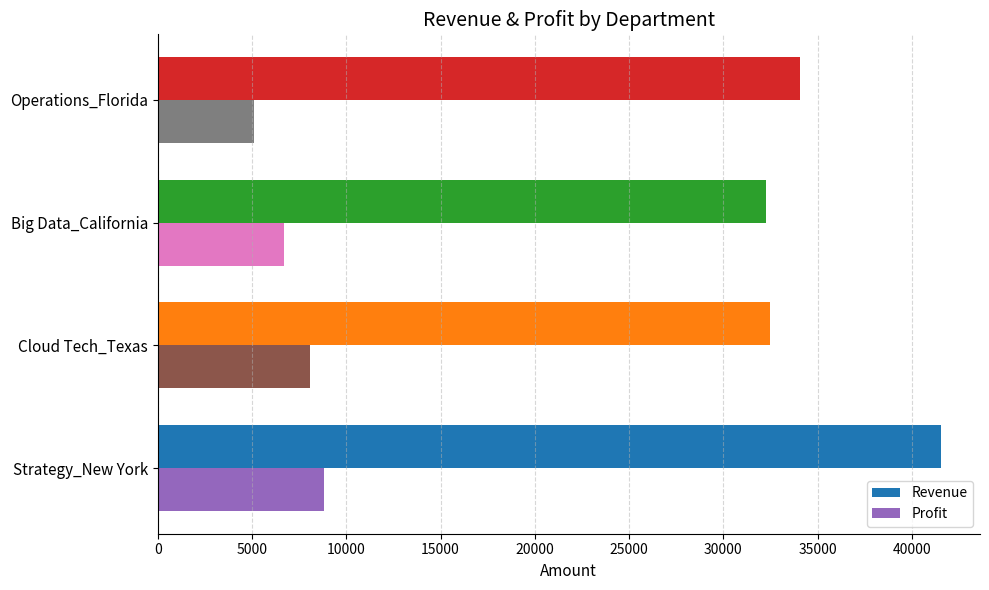

The value of Revenue at Big Data_California is 32250.0. True or false?

True